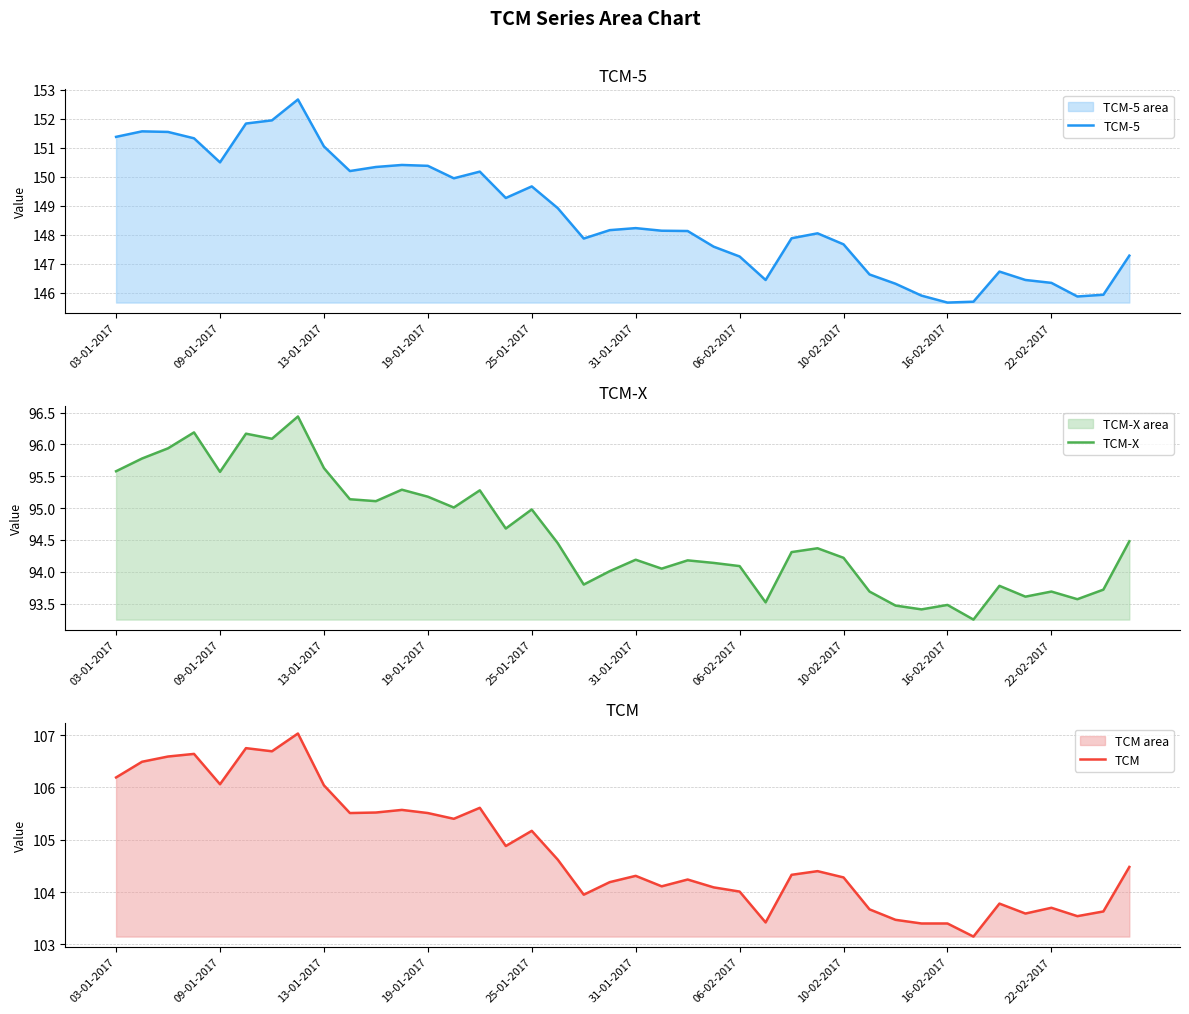

True or false: TCM-5 has a value of 197.0 at 16-02-2017.

False